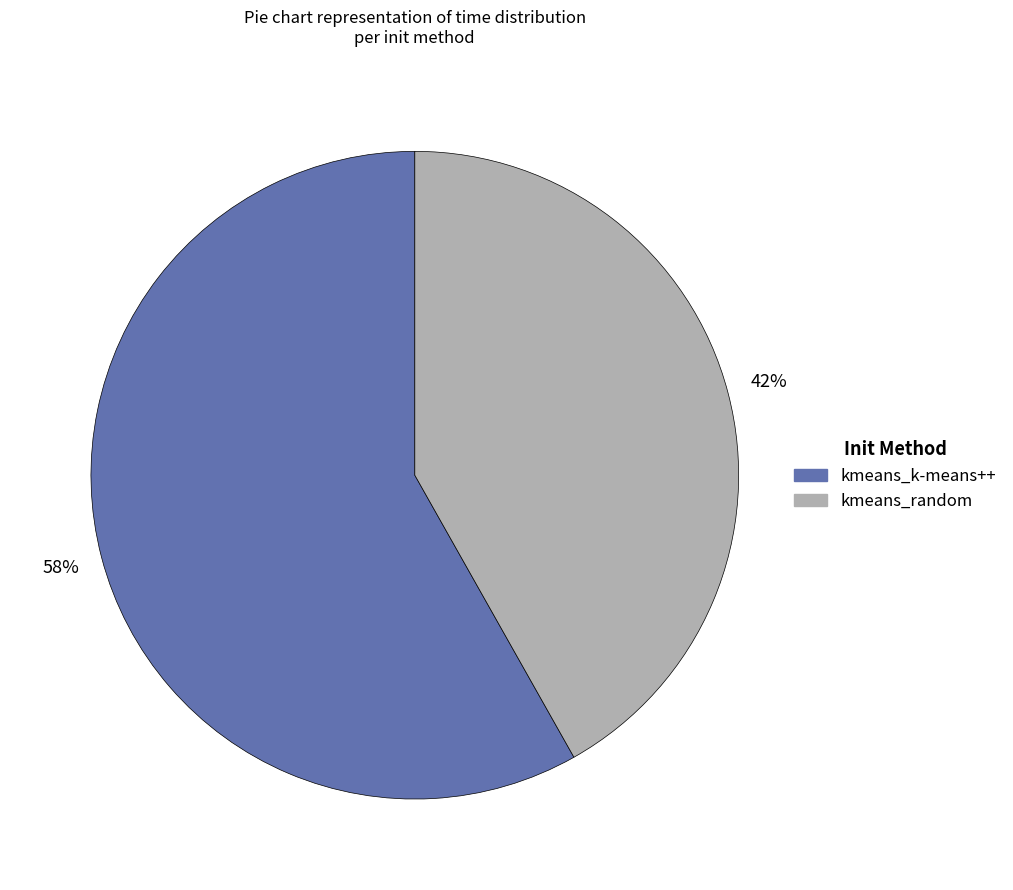

Do kmeans_random and kmeans_k-means++ together represent more than half of the pie?

Yes